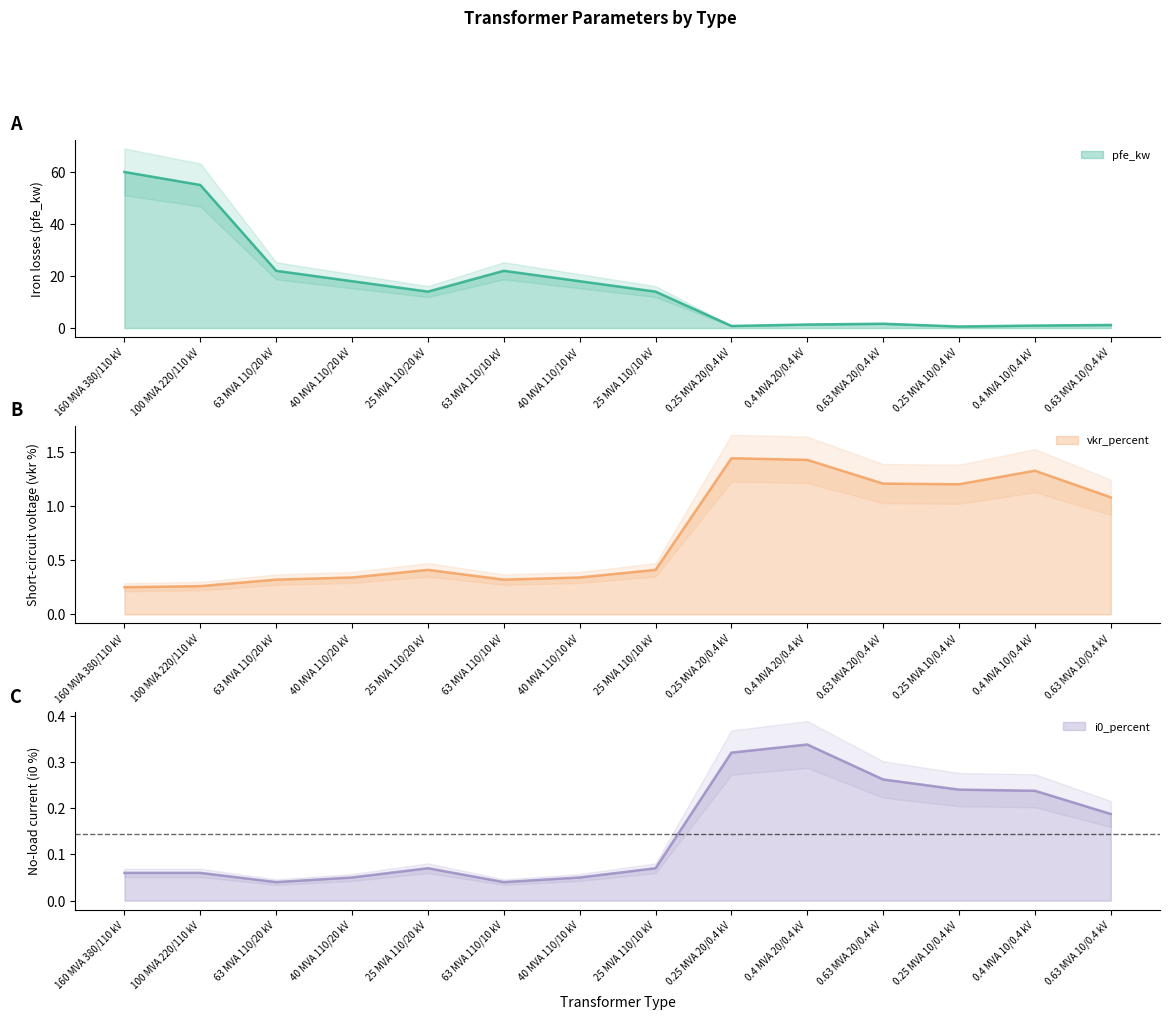

Is it true that pfe_kw equals 14.0 at 25 MVA 110/10 kV?

True